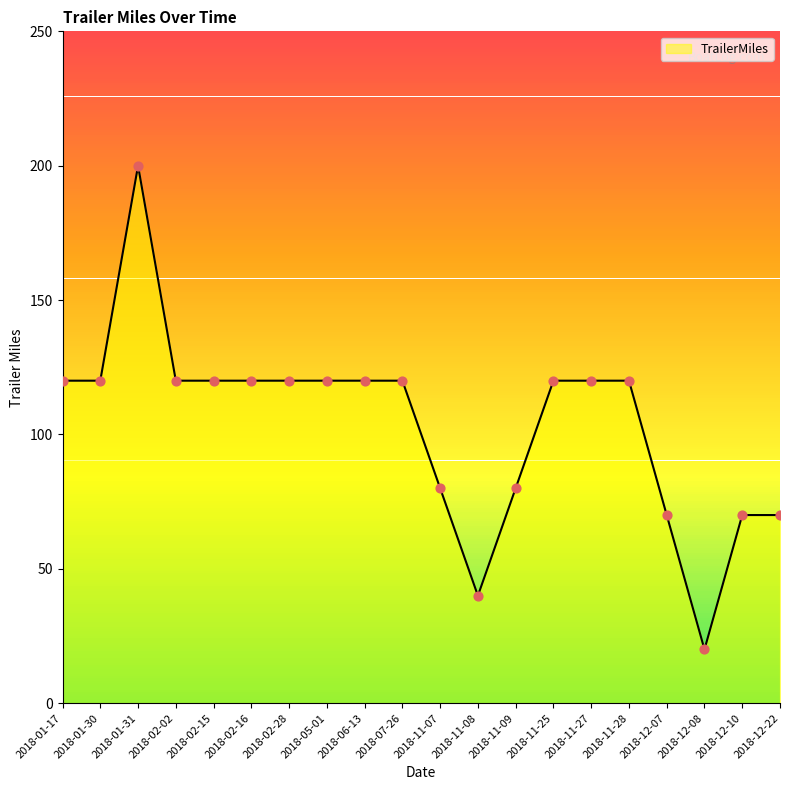

Between 2018-12-22 and 2018-01-17, which is larger?

2018-01-17